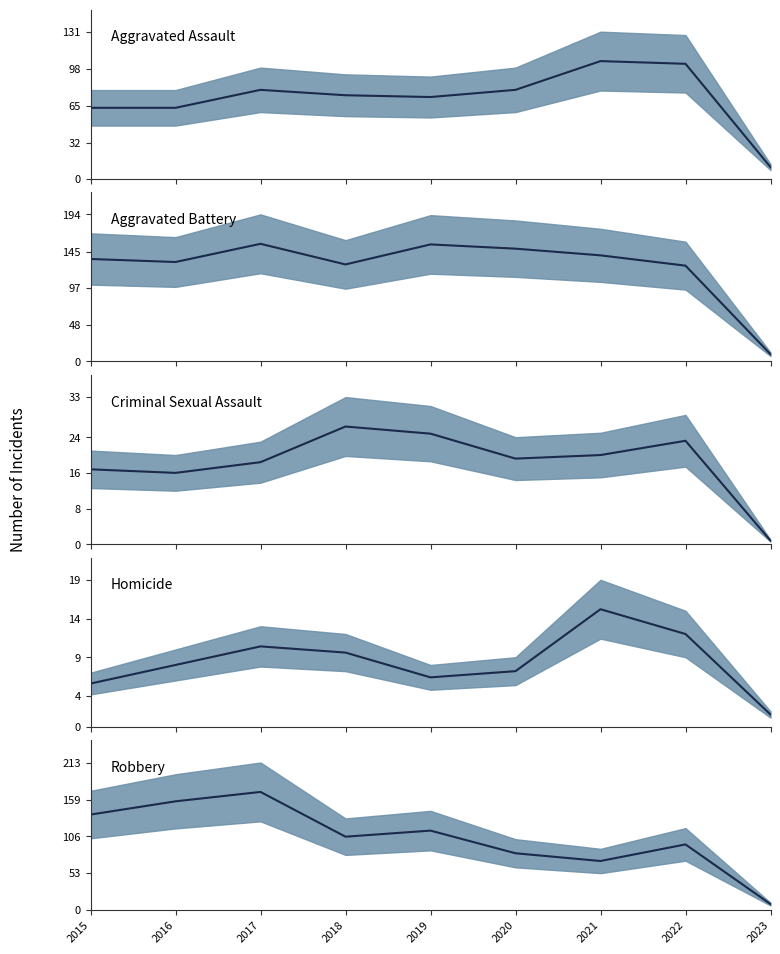

What is the minimum value shown in the chart?

0.8